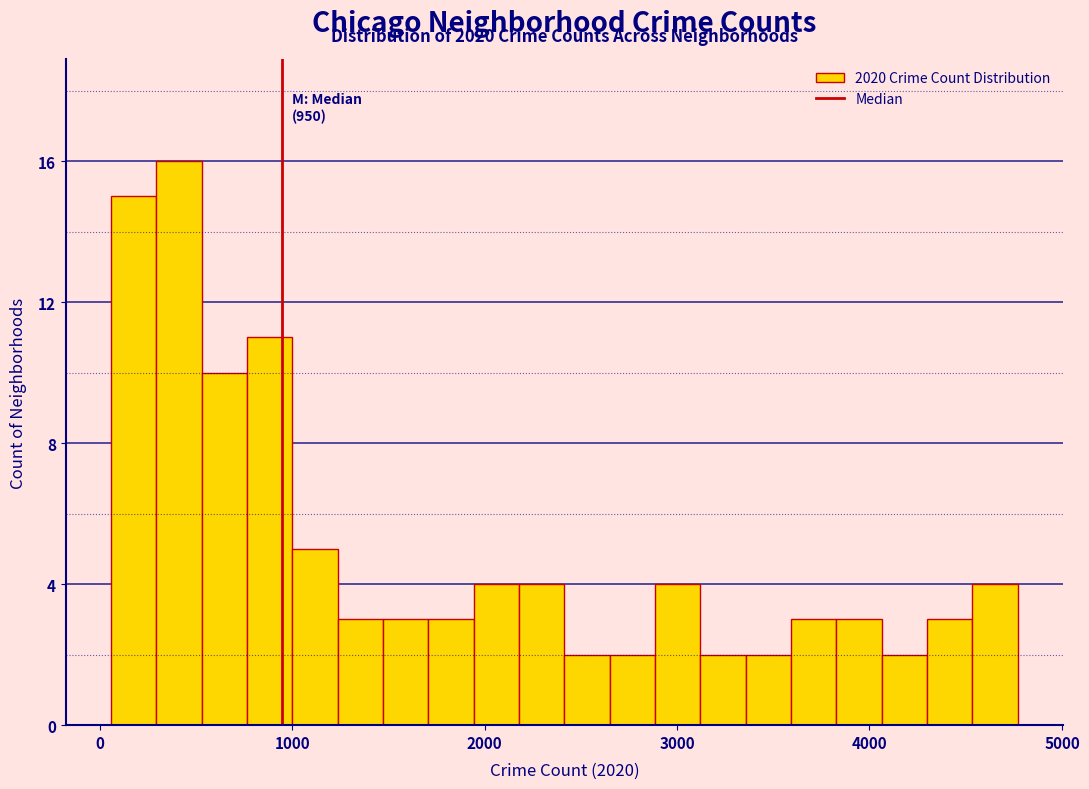

Around what value on the x-axis is the tallest bar? Give the approximate position of its centre, as read against the axis.

400